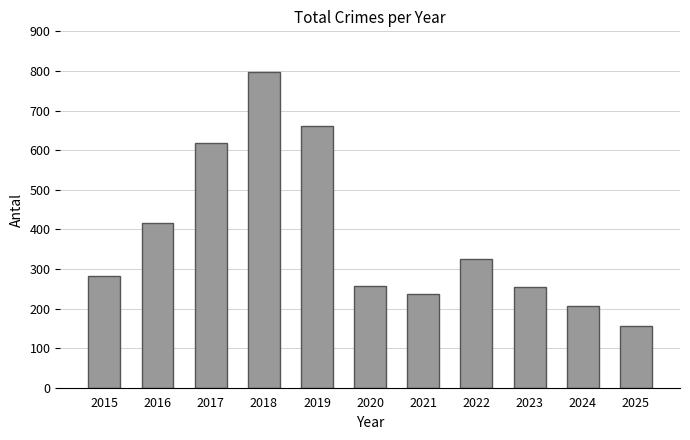

What is the maximum value shown in the chart?

797